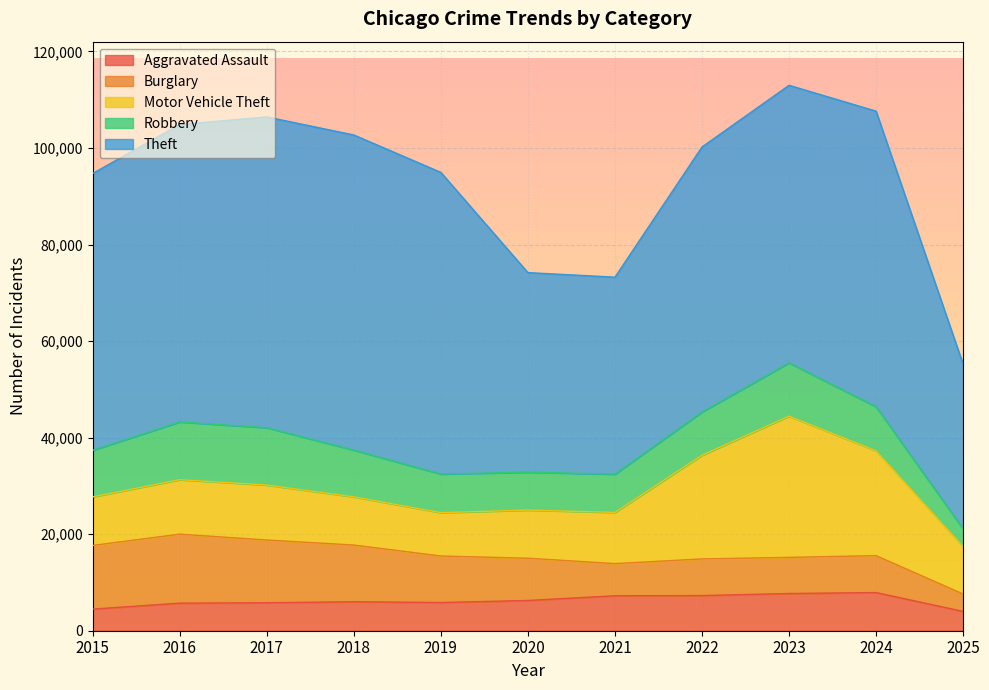

What are all the series names shown in the legend?

Aggravated Assault, Burglary, Motor Vehicle Theft, Robbery, Theft